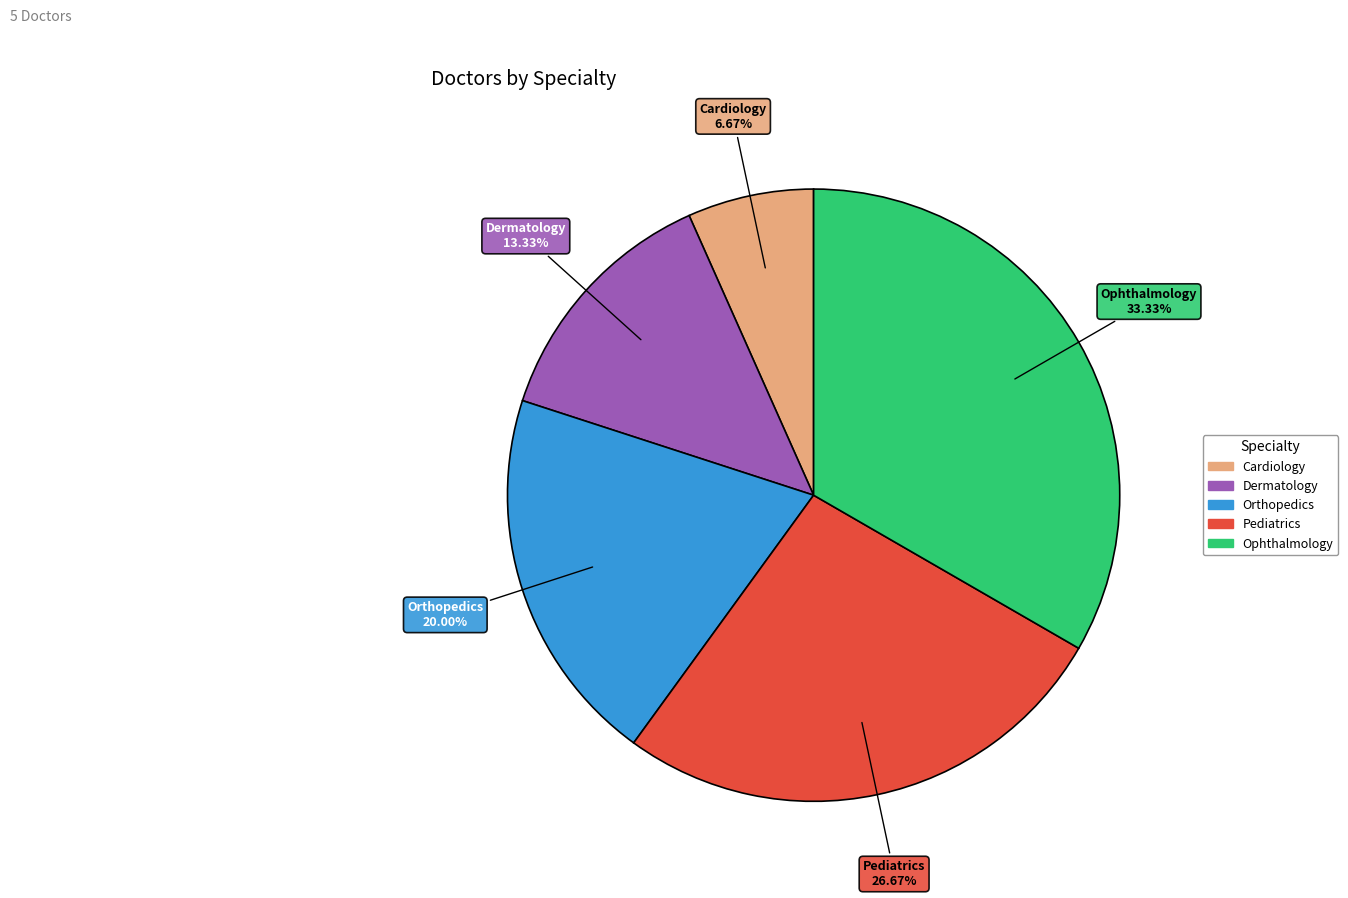

Is there a majority slice in this chart?

No